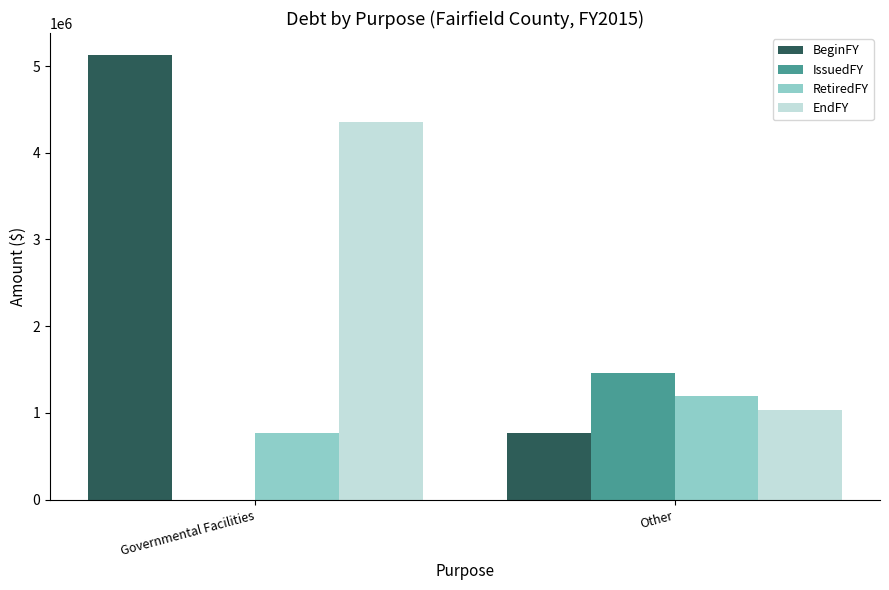

True or false: RetiredFY has a value of 404790 at Governmental Facilities.

False